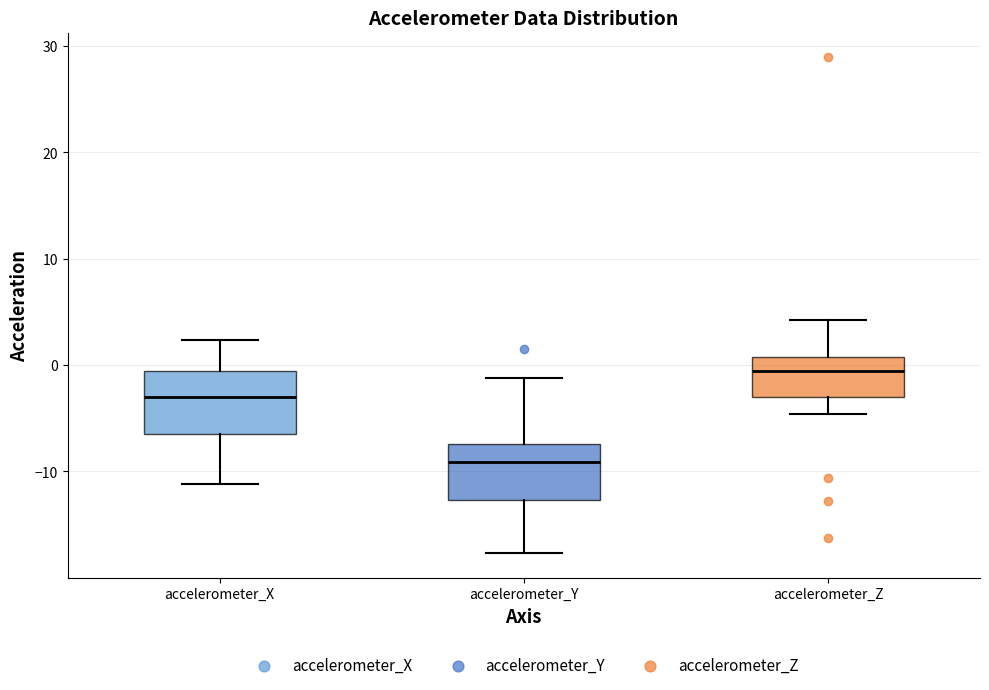

Reading left to right, transcribe this box plot: for each box, give where its median line is, the range the box spans, and where its two whiskers end, as read against the y-axis. The values are not printed on the chart, so give them approximately, as read against the axis.

accelerometer_X: median -3, box -6 to -1, whiskers -11 to 2
accelerometer_Y: median -9, box -13 to -7, whiskers -18 to -1
accelerometer_Z: median -1, box -3 to 1, whiskers -5 to 4